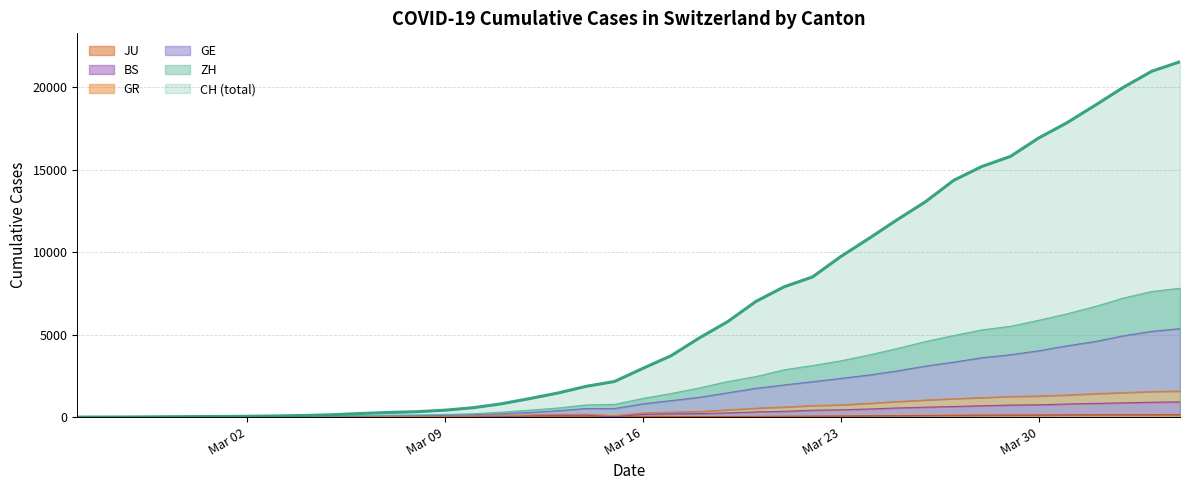

True or false: GR has a value of 347 at 2020-03-21.

False